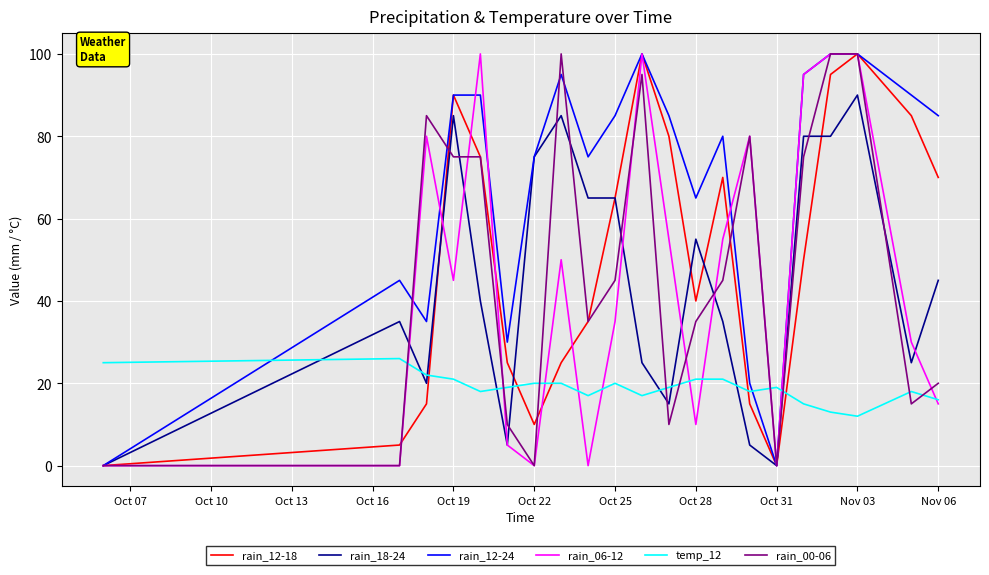

Which series has the largest total across all categories?

rain_12-24